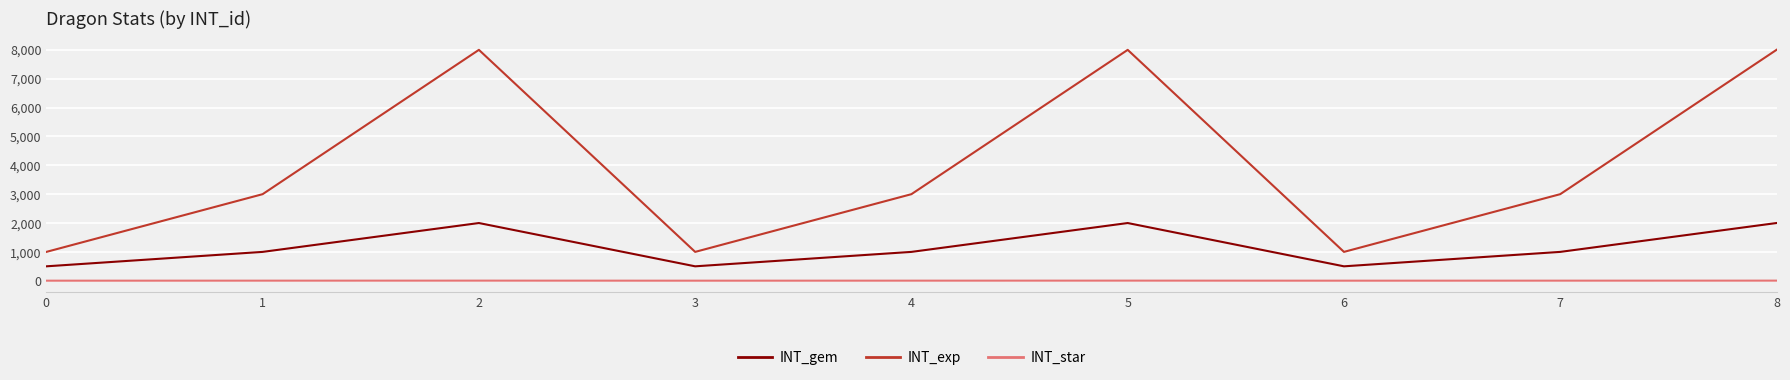

Is the value of INT_gem at 0 greater than the value of INT_star at 7?

Yes